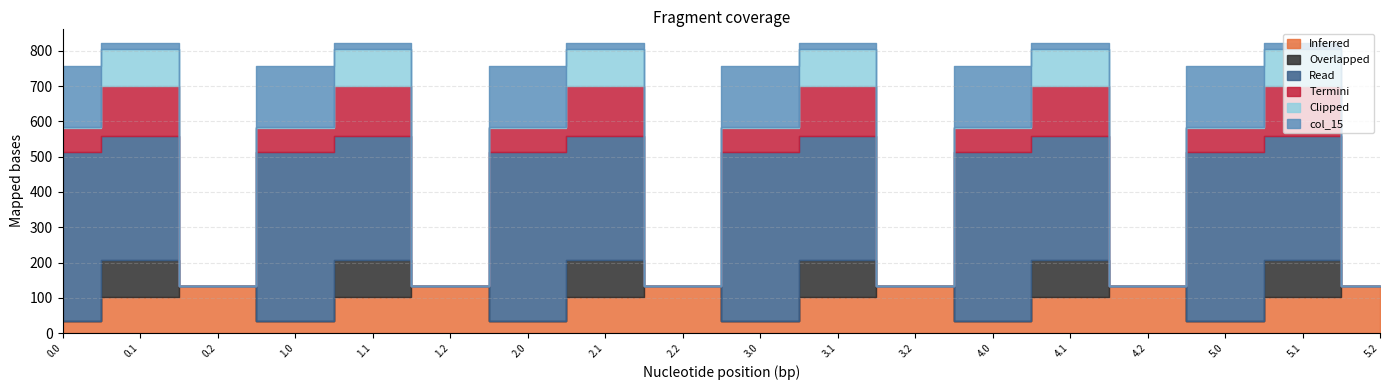

Rank the categories by col_15 value from highest to lowest.

0.0, 1.0, 2.0, 3.0, 4.0, 5.0, 0.1, 1.1, 2.1, 3.1, 4.1, 5.1, 0.2, 1.2, 2.2, 3.2, 4.2, 5.2